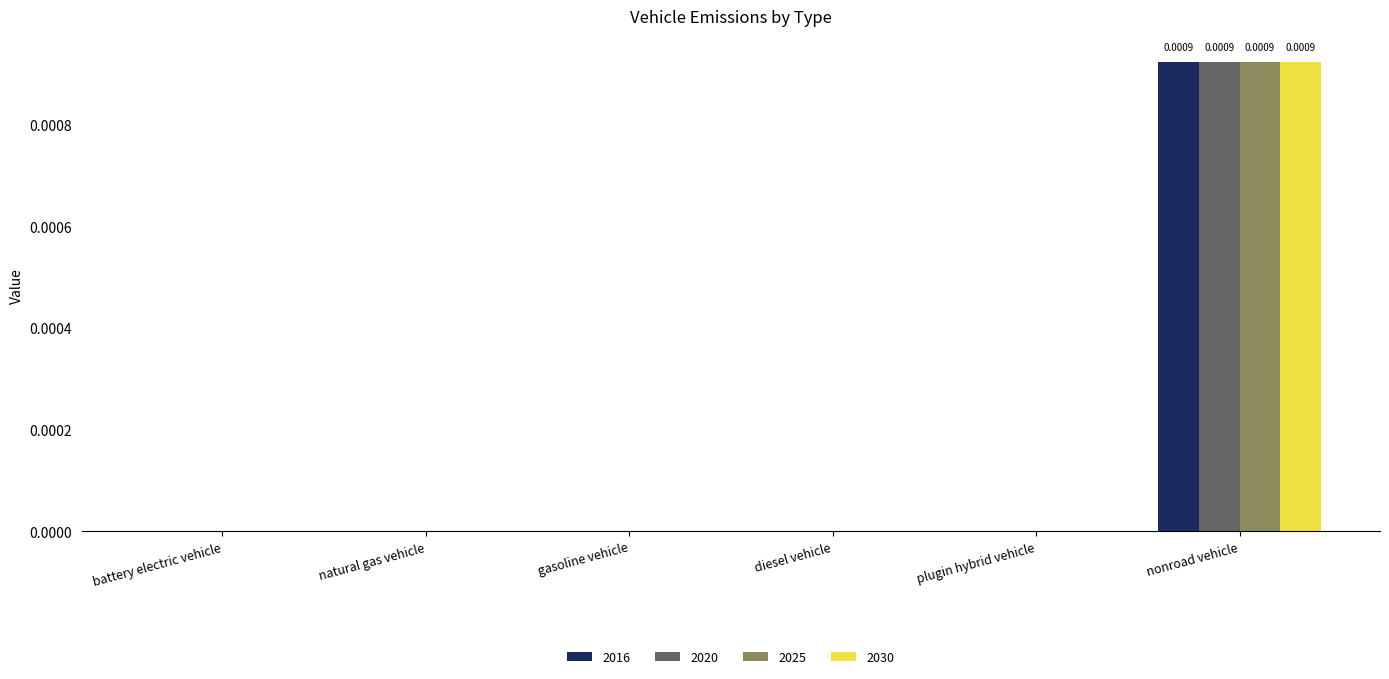

Which category has the highest value across all series?

nonroad vehicle